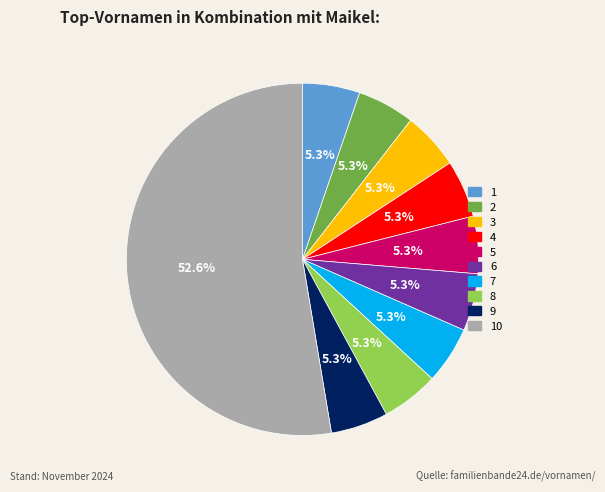

Is there any slice that represents more than half of the pie?

Yes